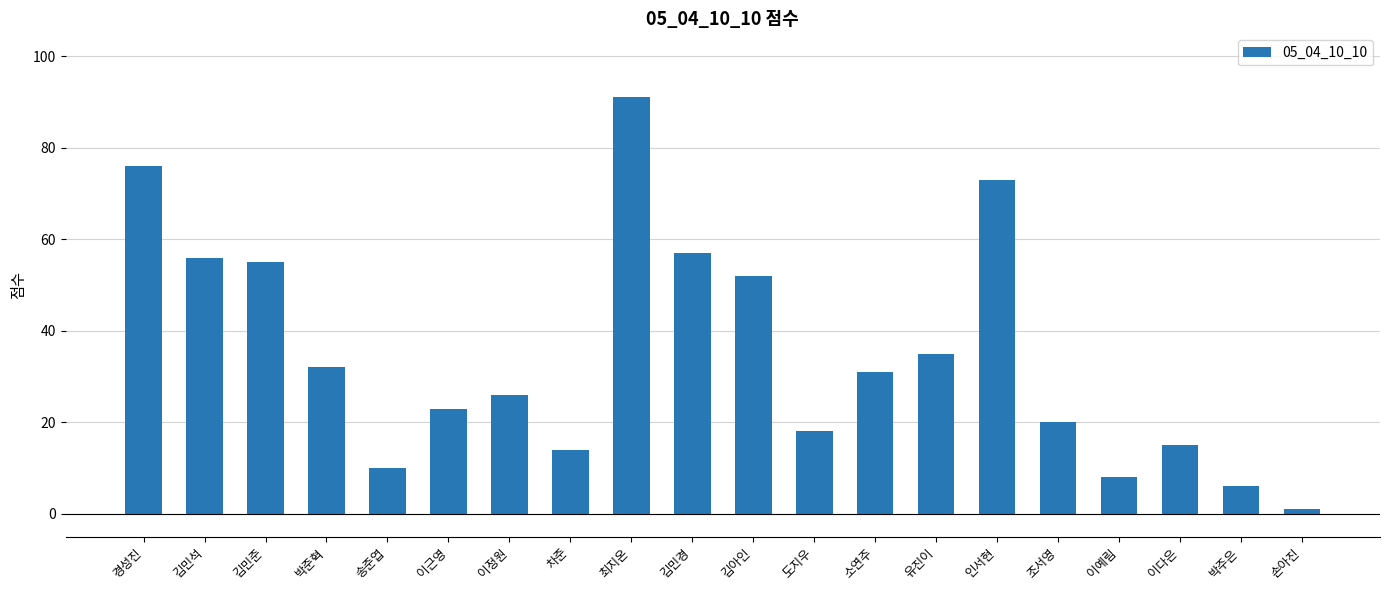

What is the change in value from 김민준 to 이근영?

-32